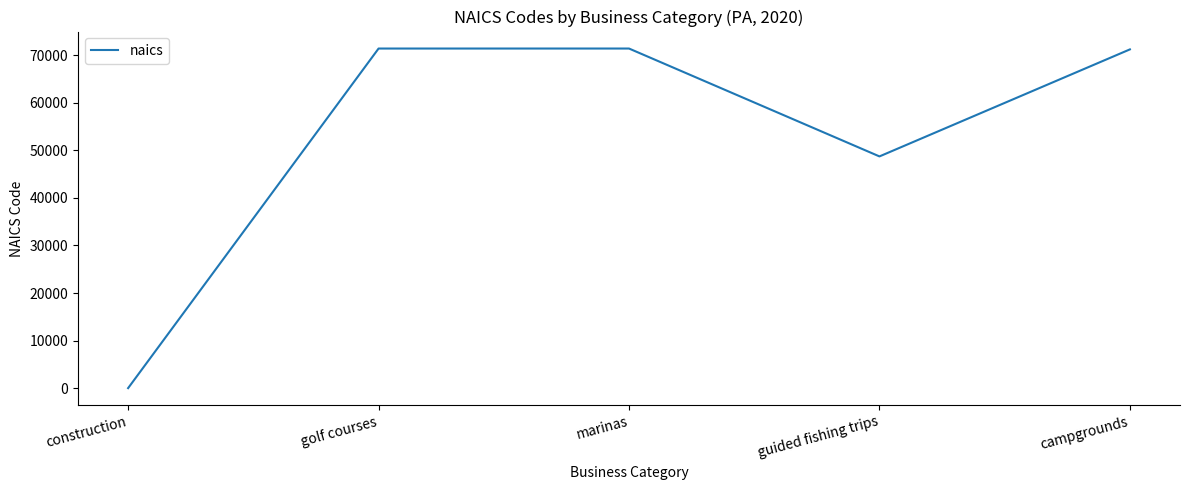

At which label does the data first exceed 71212?

golf courses